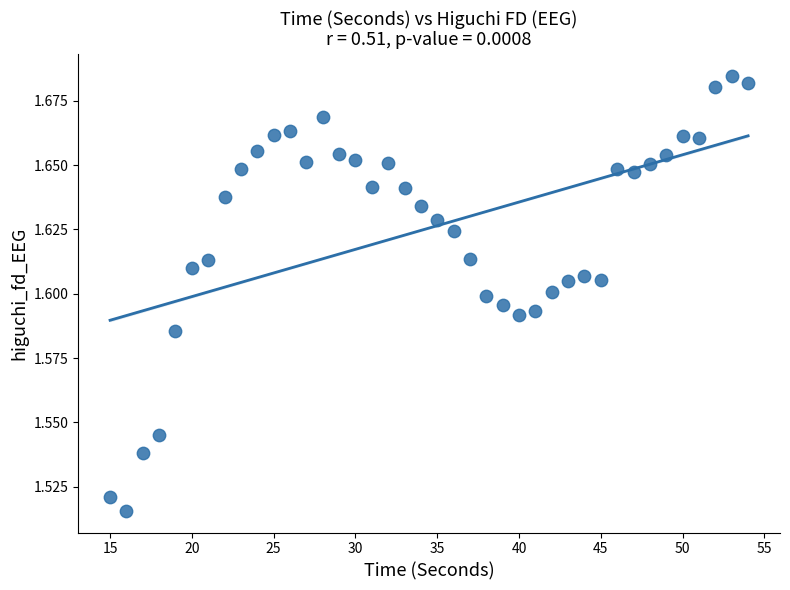

What is the range of X values (max minus min)?

39.0